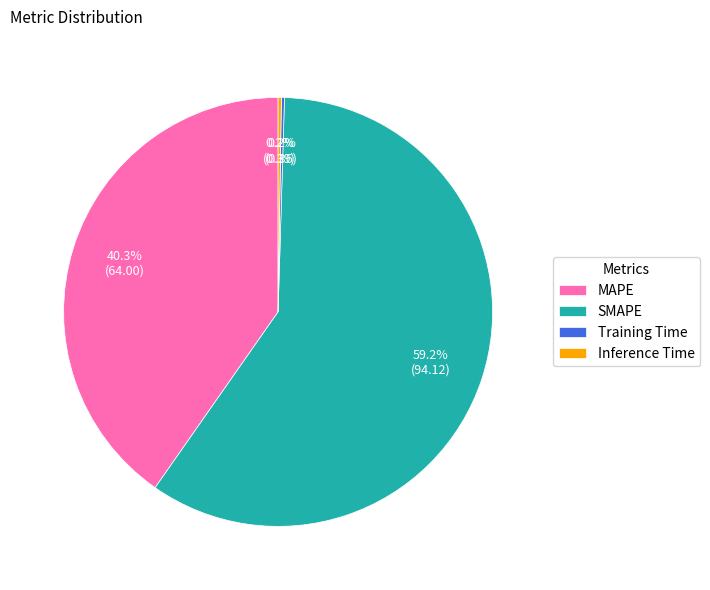

To the nearest percent, what percentage of the pie is MAPE?

40%